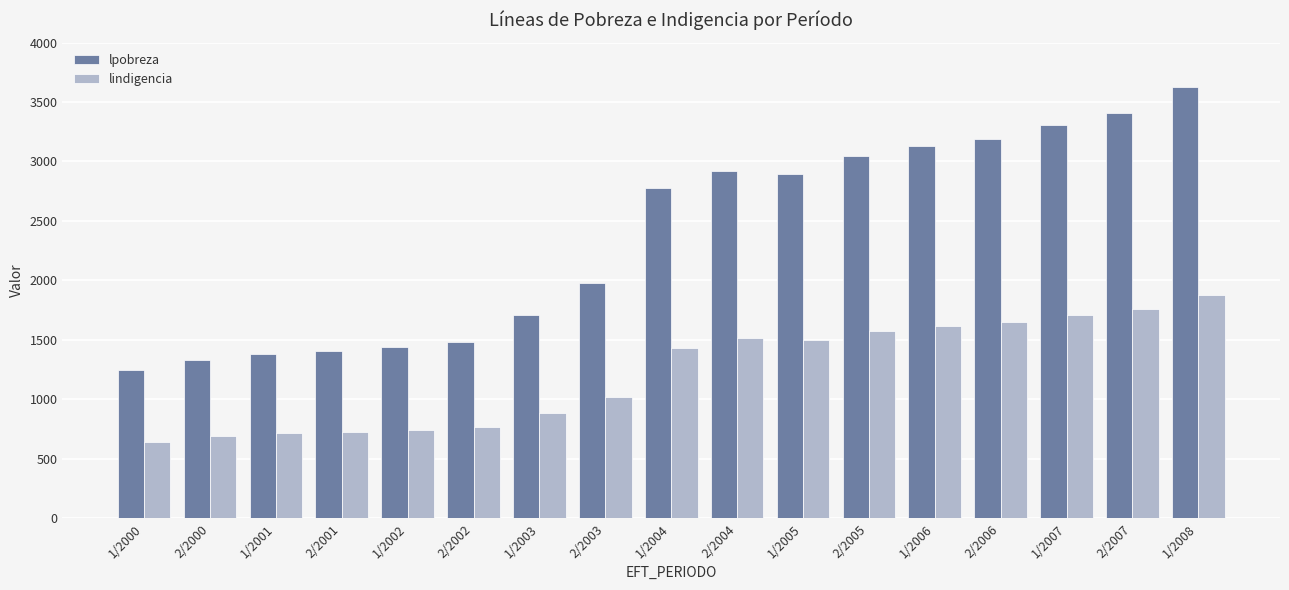

What is the difference between the lindigencia values at 1/2005 and 1/2007?

213.1